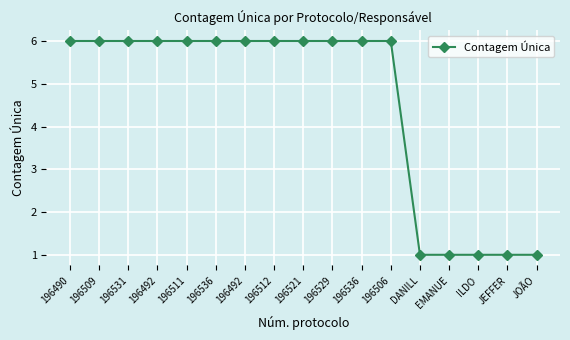

What is the difference between the maximum and minimum values?

5